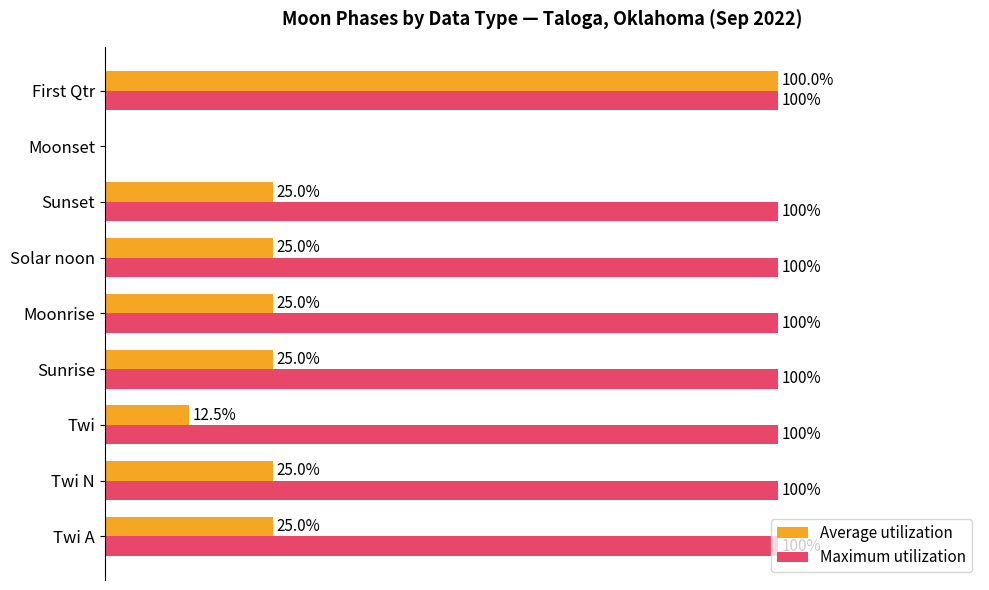

Which series has the largest total across all categories?

Maximum utilization